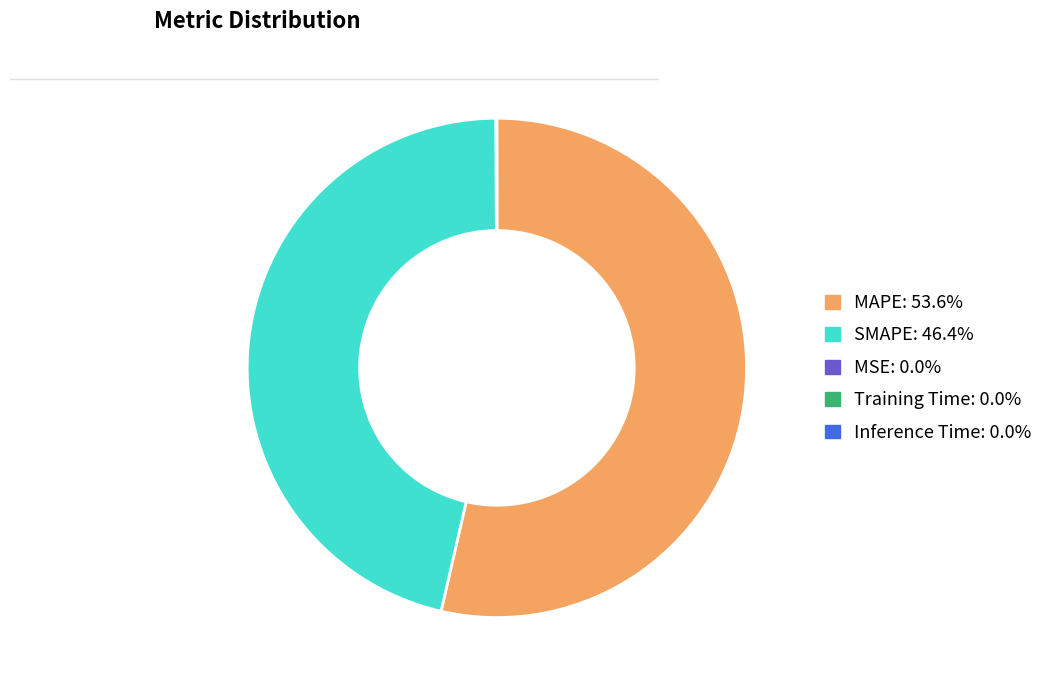

Which has a higher value, SMAPE or MAPE?

MAPE